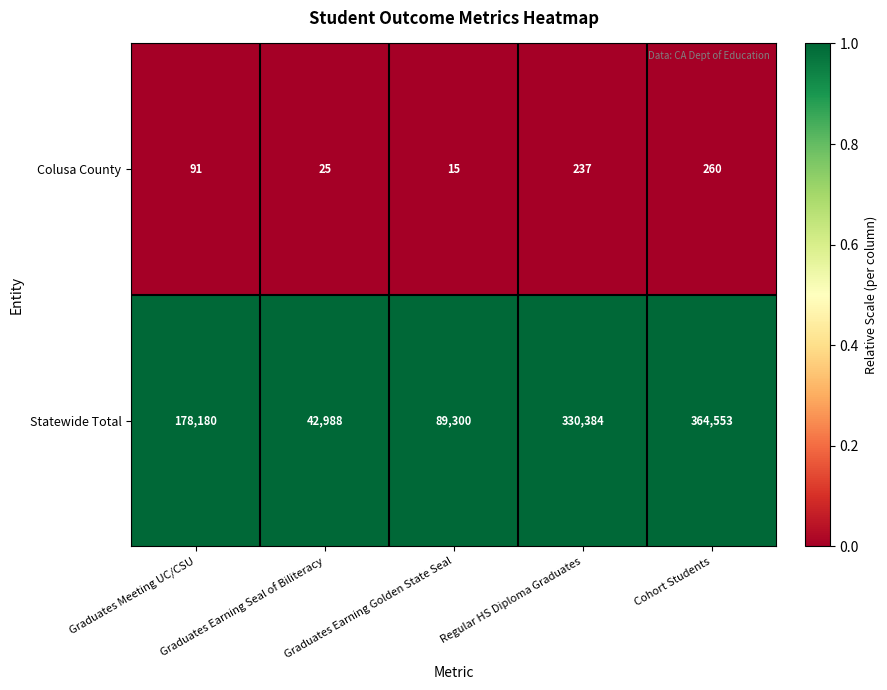

Which series has the largest total across all categories?

Statewide Total